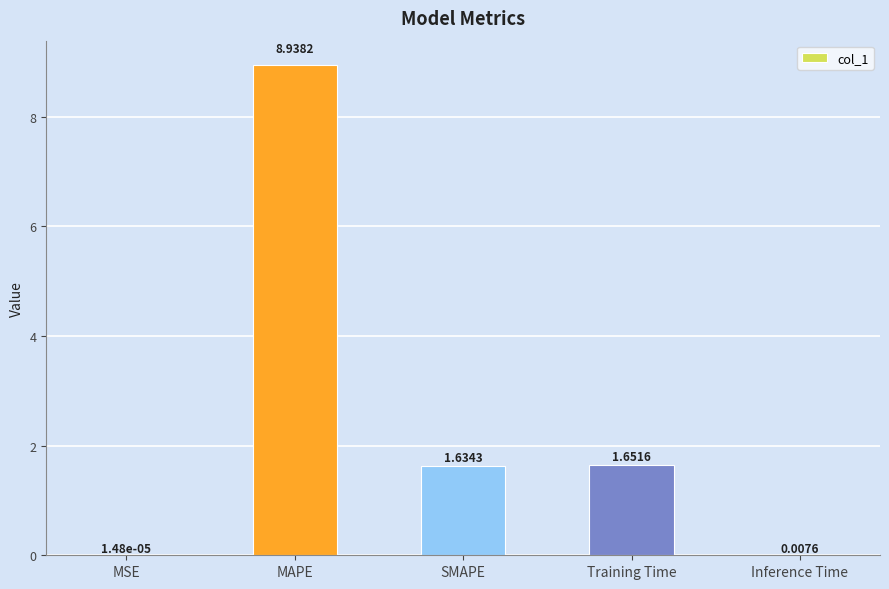

What is the change in value from MSE to Training Time?

+1.7